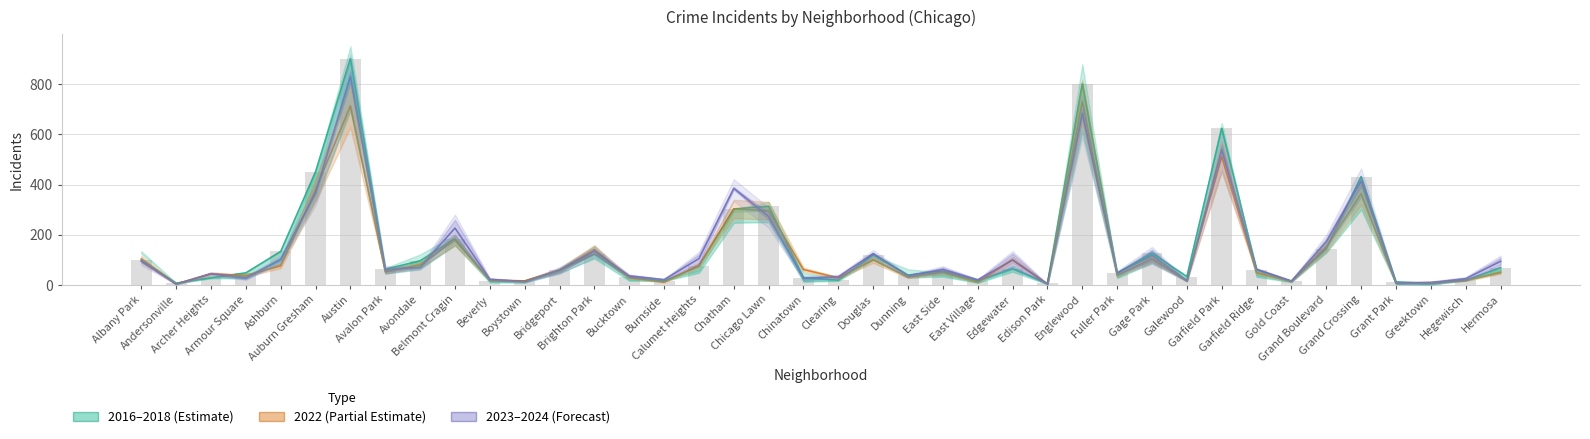

What is the sum of the 2022 (Partial Estimate) values at Grand Crossing and Garfield Park?

875.0